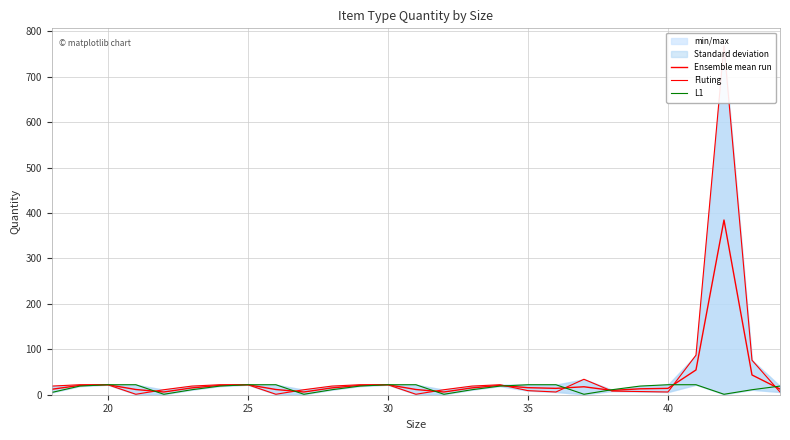

Does the chart display data point markers on the line(s)?

No